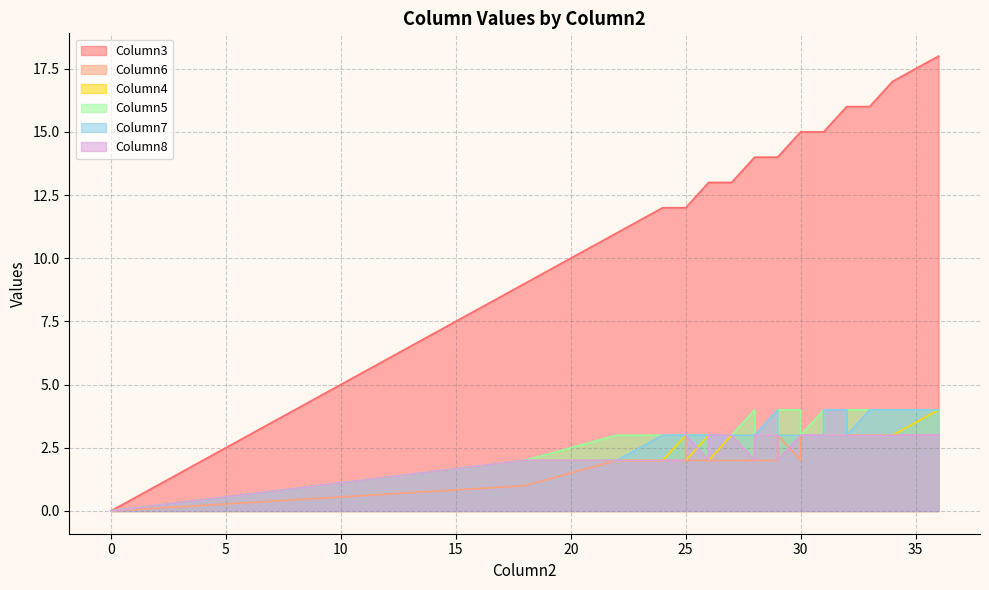

What are all the series names shown in the legend?

Column3, Column6, Column4, Column5, Column7, Column8